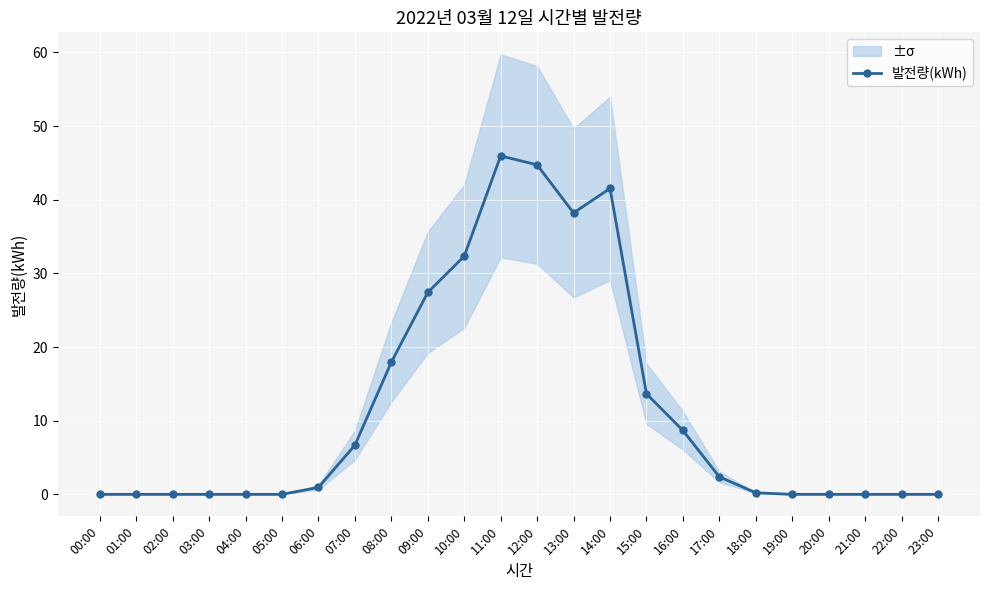

Where is the first local minimum?

13:00